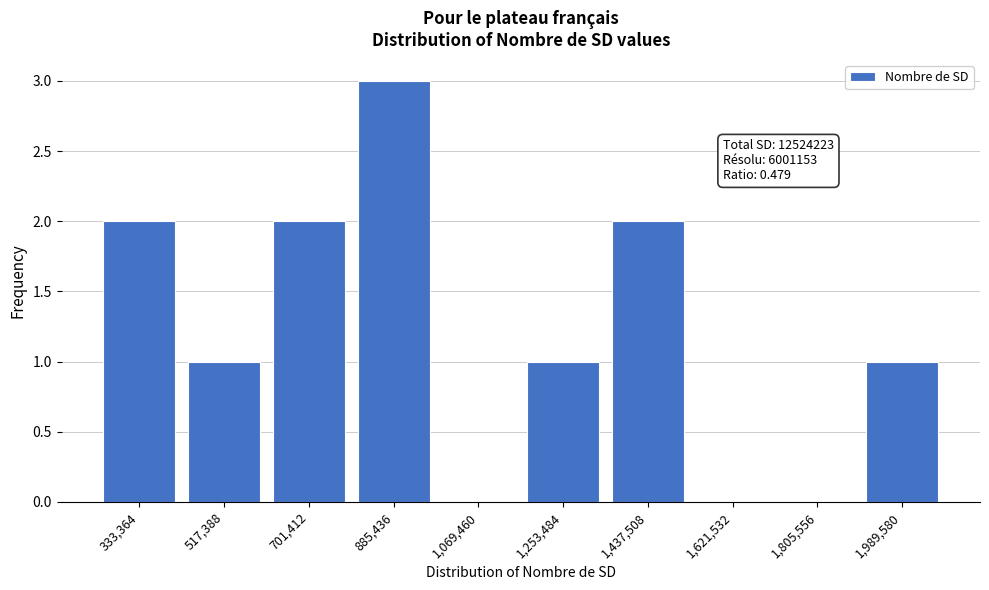

Reading left to right, list all the values displayed in this chart.

333,364=2	517,388=1	701,412=2	885,436=3	1,069,460=0	1,253,484=1	1,437,508=2	1,621,532=0	1,805,556=0	1,989,580=1